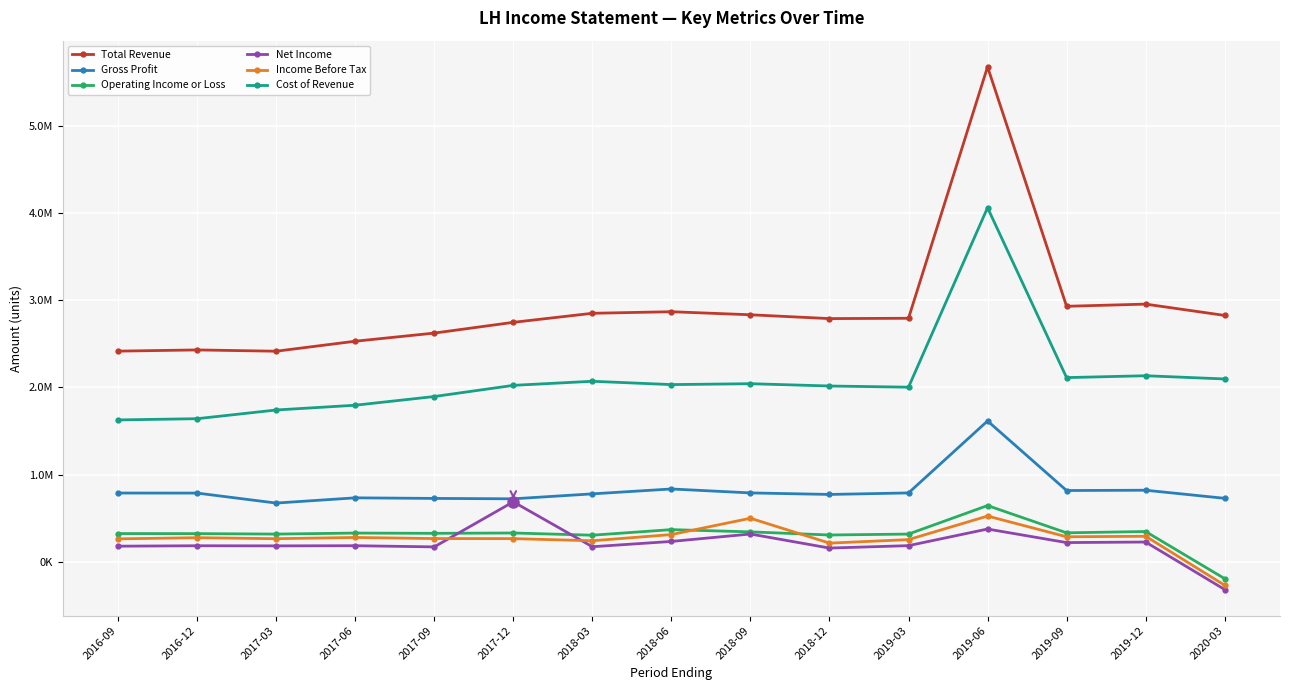

What are all the series names shown in the legend?

Total Revenue, Gross Profit, Operating Income or Loss, Net Income, Income Before Tax, Cost of Revenue